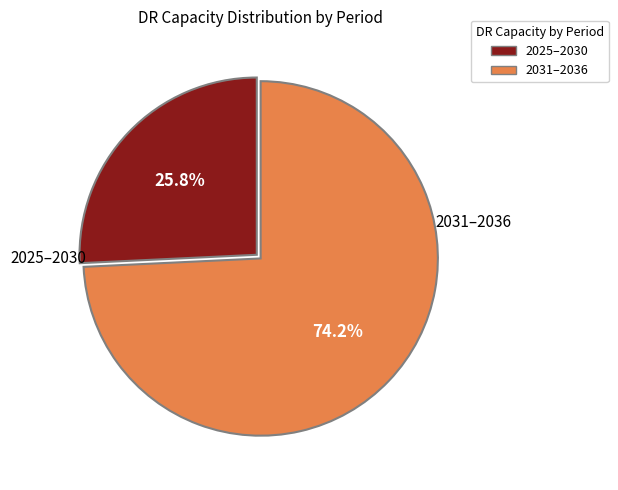

Does any single category account for the majority?

Yes